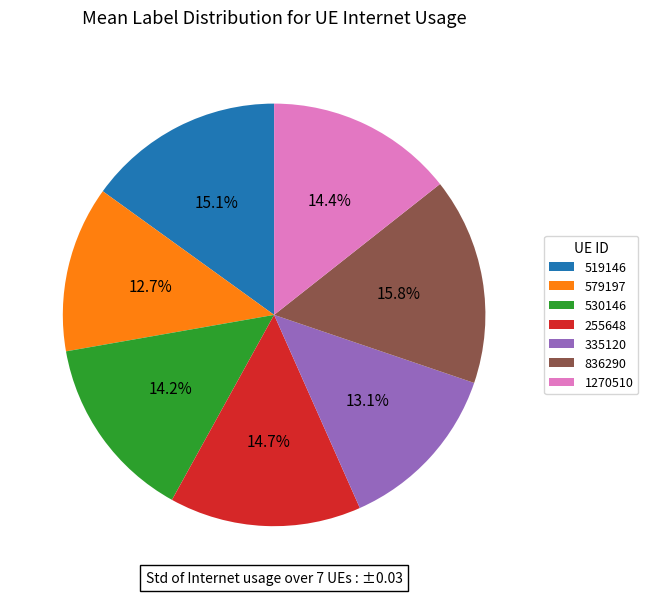

Do 579197 and 836290 together represent more than half of the pie?

No